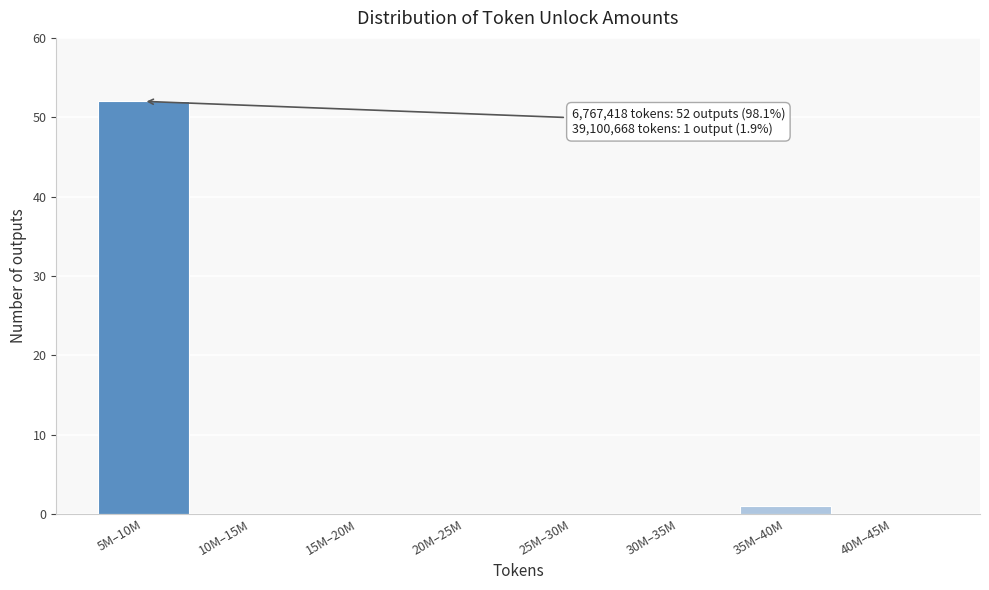

Reading left to right, list all the values displayed in this chart.

5M–10M=52	10M–15M=0	15M–20M=0	20M–25M=0	25M–30M=0	30M–35M=0	35M–40M=1	40M–45M=0